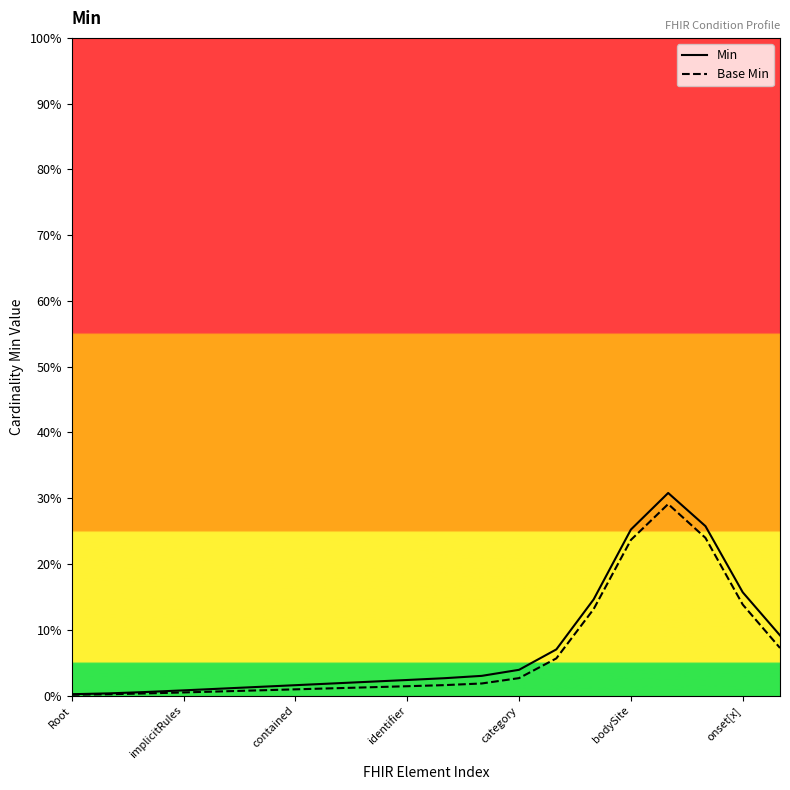

True or false: Min and Base Min intersect in this chart.

False